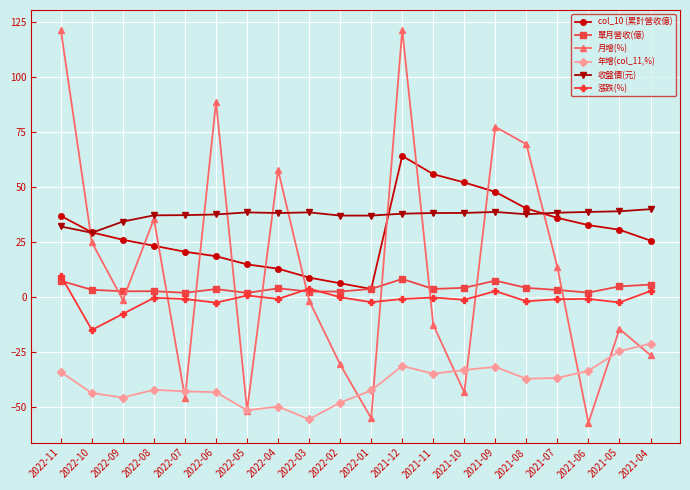

What is the approximate value of 單月營收(億) at 2021-04?

5.7